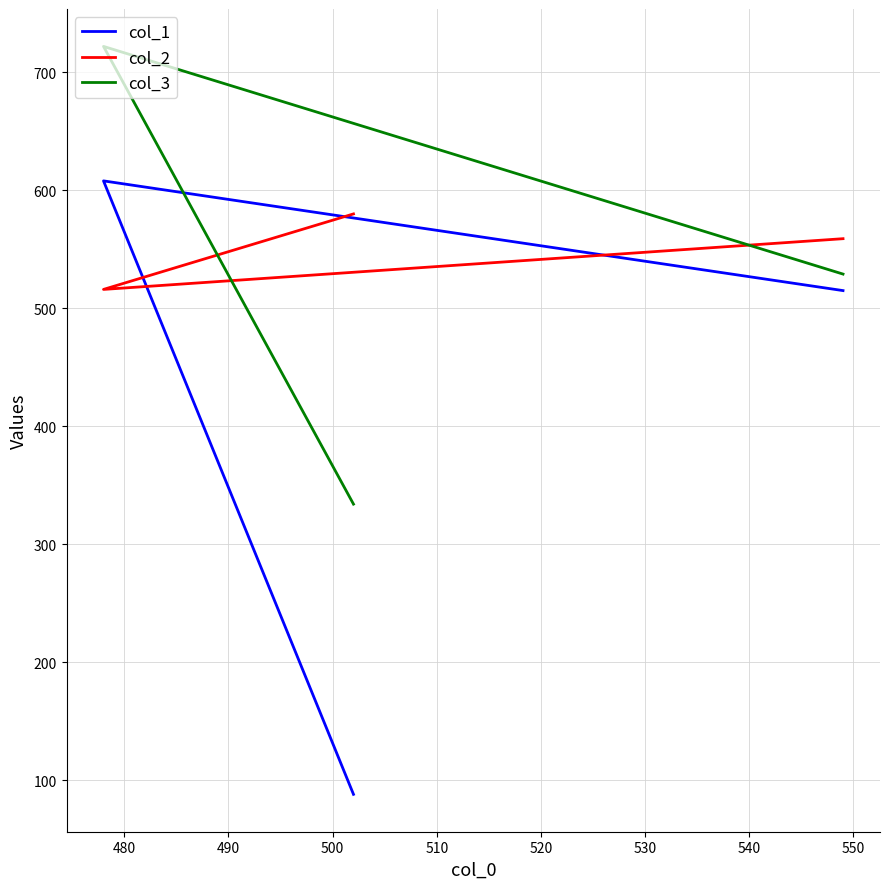

Is it true that col_2 equals 516 at 480?

True